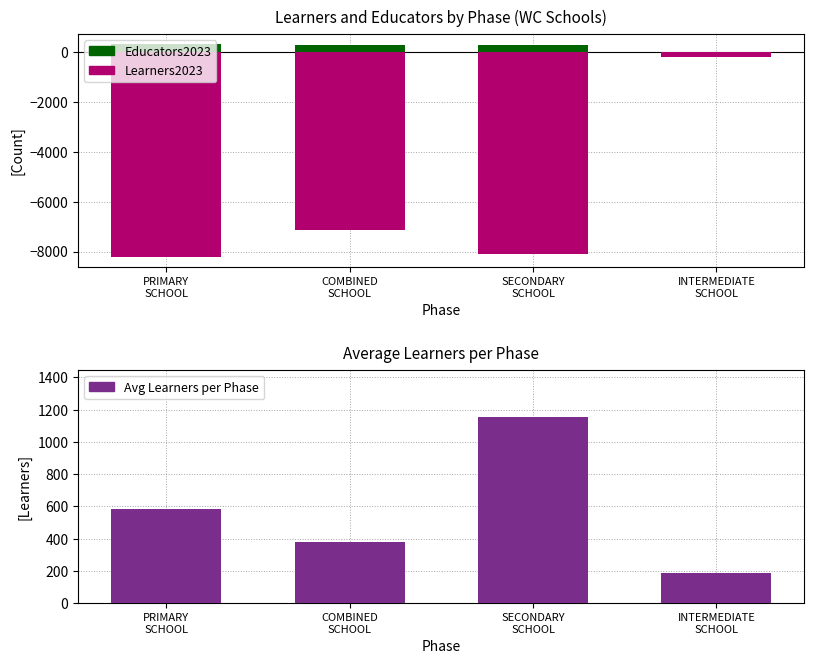

At SECONDARY
SCHOOL, list the series in order from largest to smallest.

Avg Learners per Phase, Educators2023, Learners2023